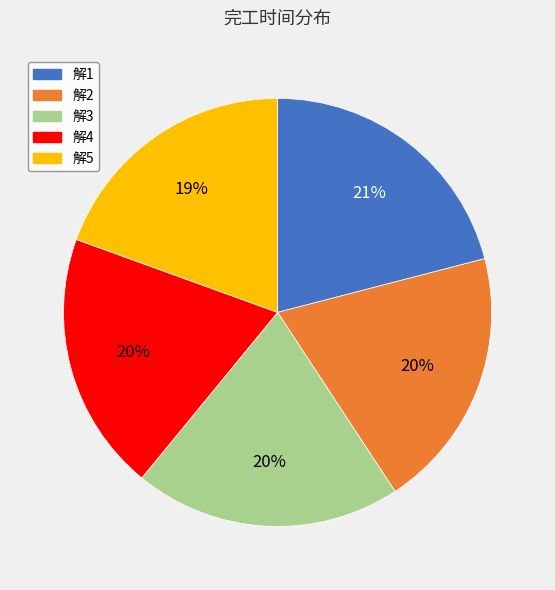

True or false: 解4 accounts for 26% of the total.

False